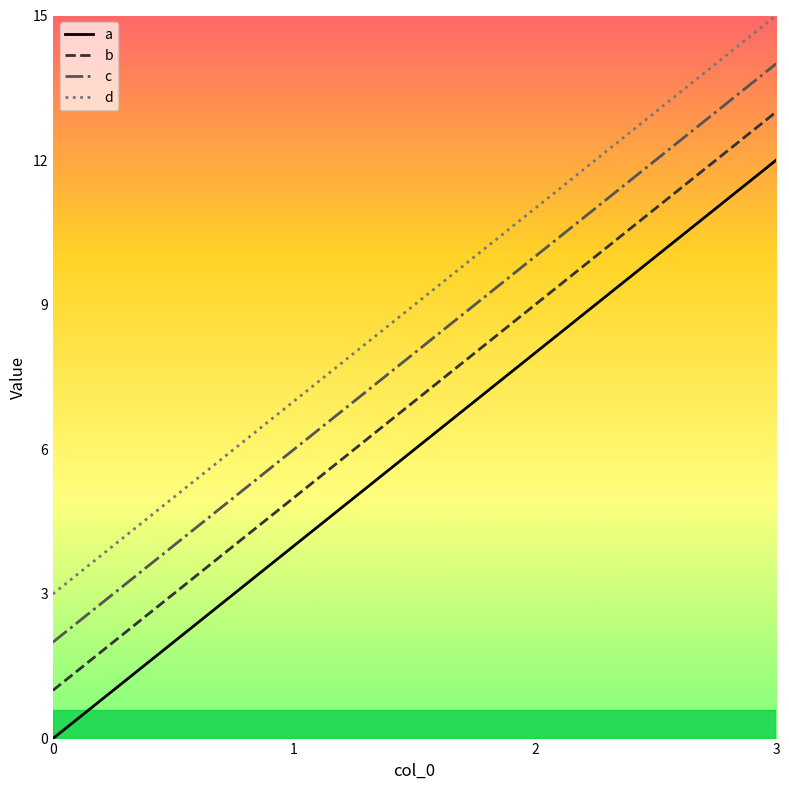

Which category has the highest value in the a series?

3